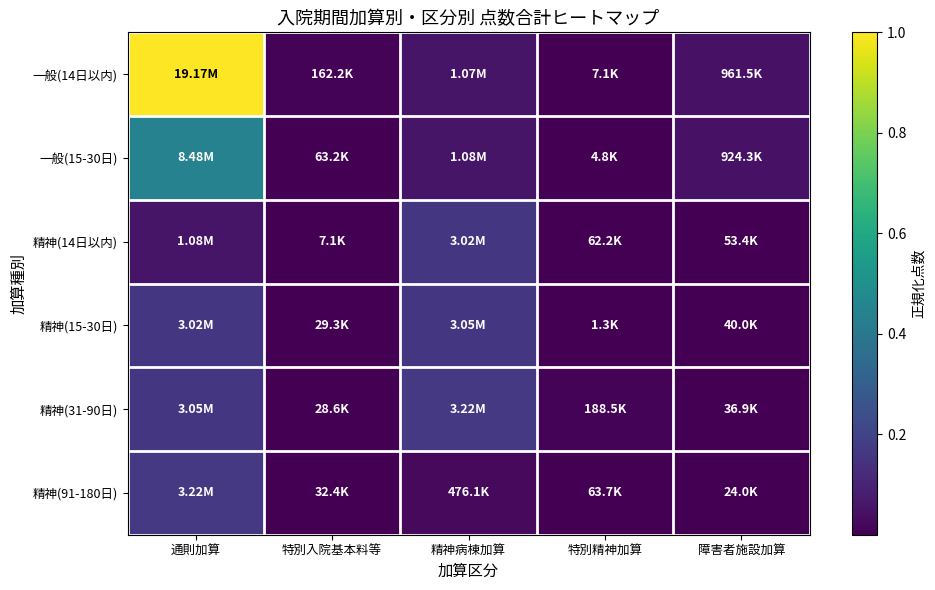

Reading left to right, list all the values displayed in this chart.

一般(14日以内): 通則加算=1.0	特別入院基本料等=0.0	精神病棟加算=0.1	特別精神加算=0.0	障害者施設加算=0.1
一般(15-30日): 通則加算=0.4	特別入院基本料等=0.0	精神病棟加算=0.1	特別精神加算=0.0	障害者施設加算=0.0
精神(14日以内): 通則加算=0.1	特別入院基本料等=0.0	精神病棟加算=0.2	特別精神加算=0.0	障害者施設加算=0.0
精神(15-30日): 通則加算=0.2	特別入院基本料等=0.0	精神病棟加算=0.2	特別精神加算=0.0	障害者施設加算=0.0
精神(31-90日): 通則加算=0.2	特別入院基本料等=0.0	精神病棟加算=0.2	特別精神加算=0.0	障害者施設加算=0.0
精神(91-180日): 通則加算=0.2	特別入院基本料等=0.0	精神病棟加算=0.0	特別精神加算=0.0	障害者施設加算=0.0